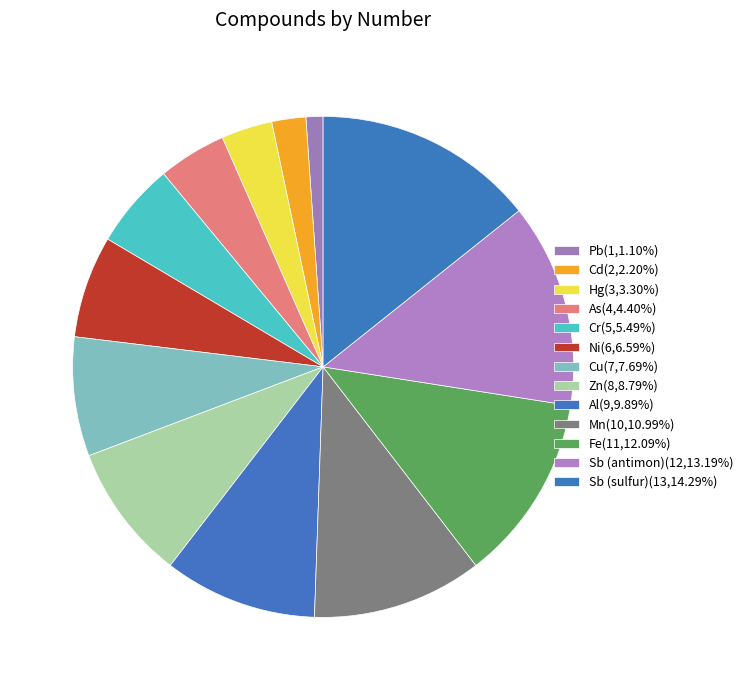

How many slices are in this pie chart?

13